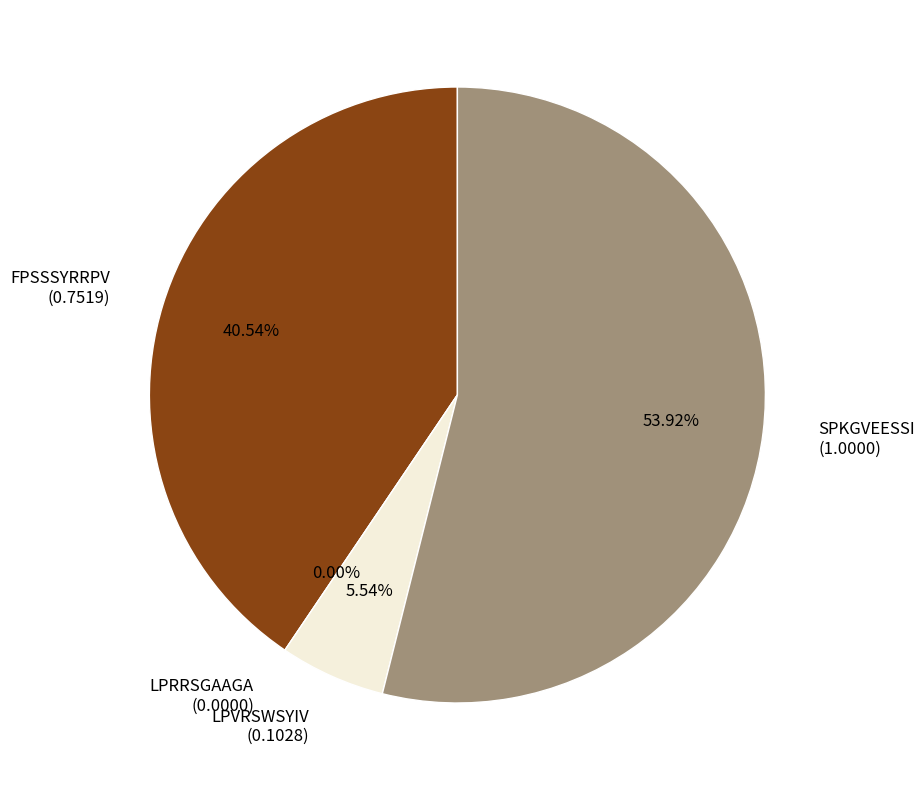

Which has a higher value, LPVRSWSYIV or SPKGVEESSI?

SPKGVEESSI